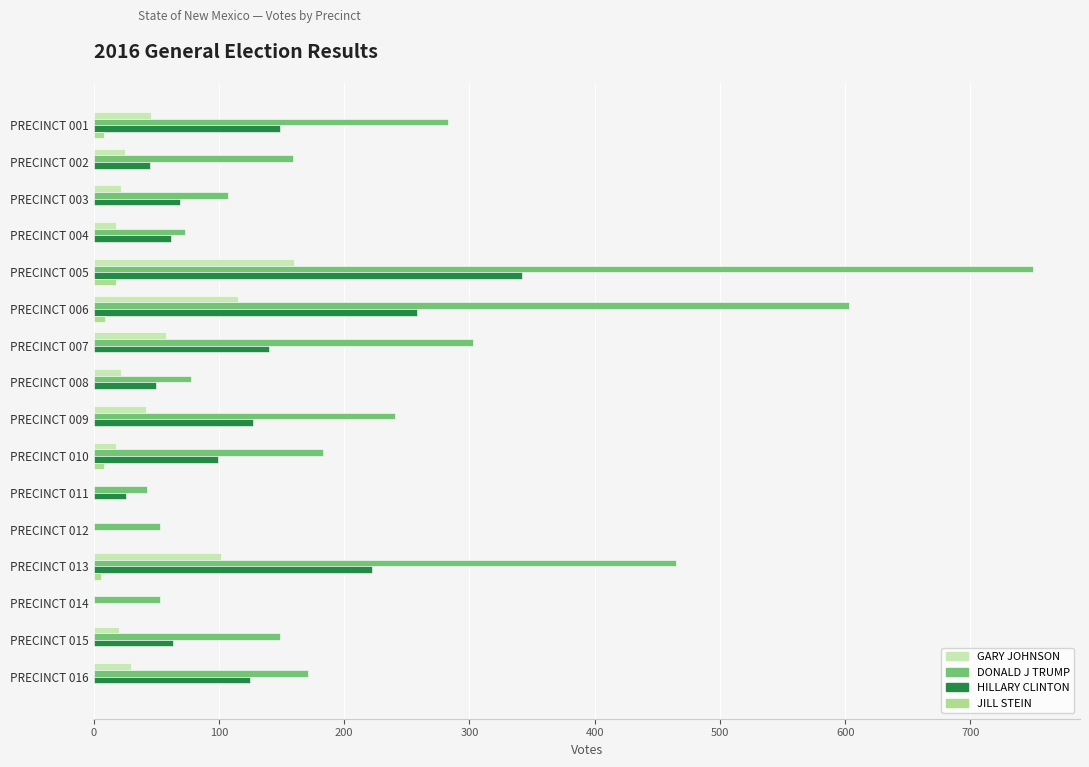

What is the maximum value for HILLARY CLINTON?

342